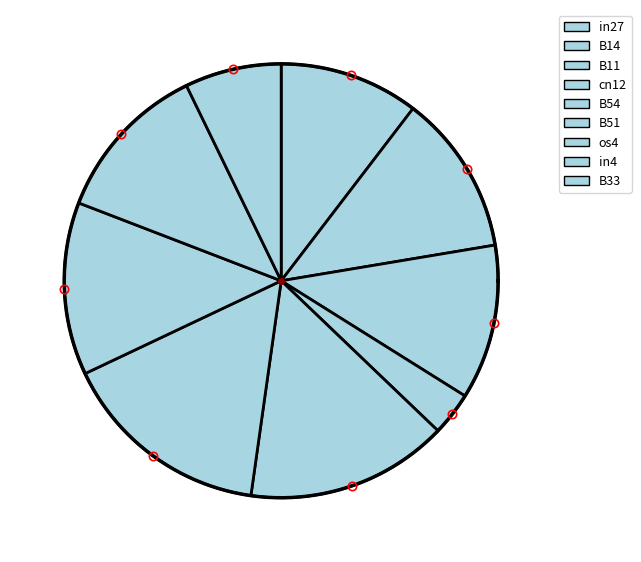

Which slice is the largest?

B51